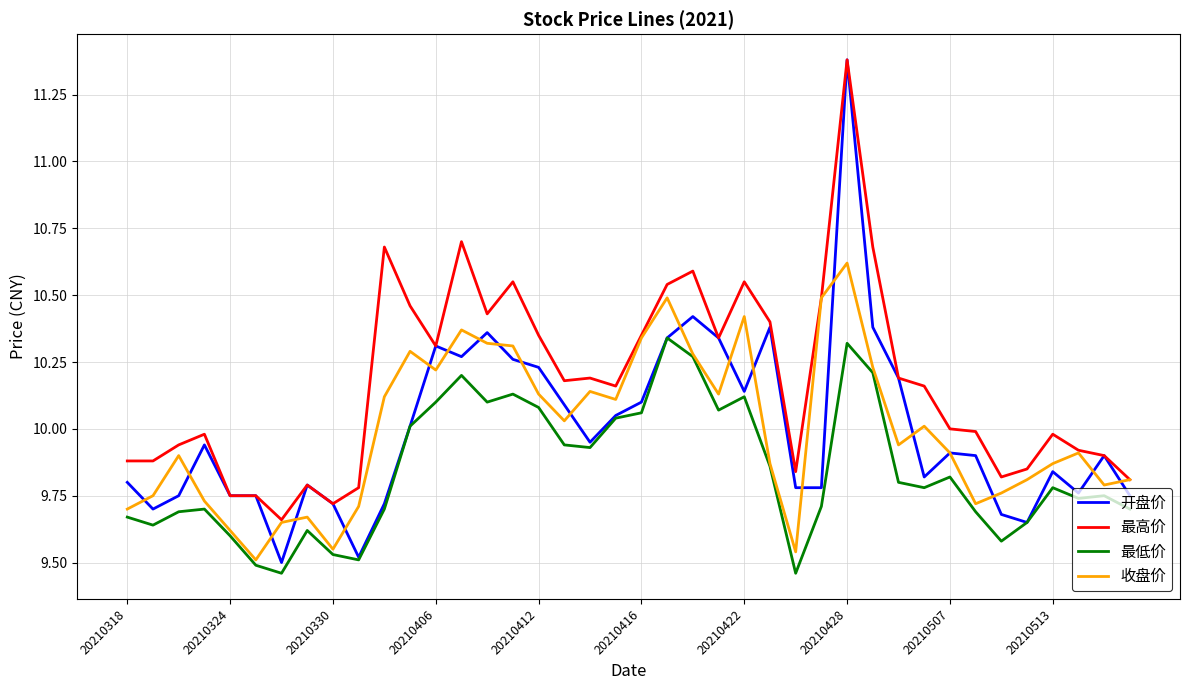

What is the greatest value displayed?

11.4